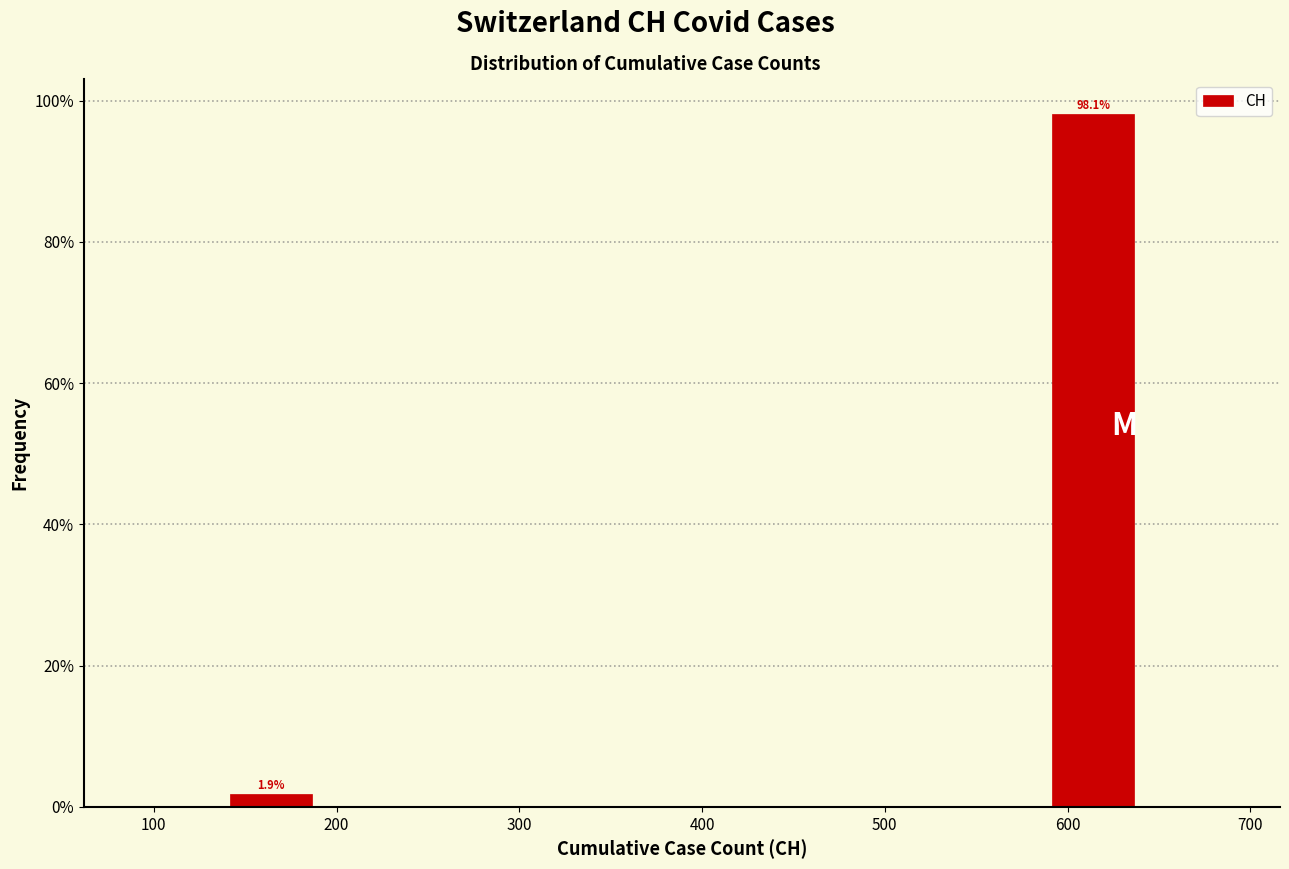

Which range on the x-axis has the tallest bar?

589 to 639